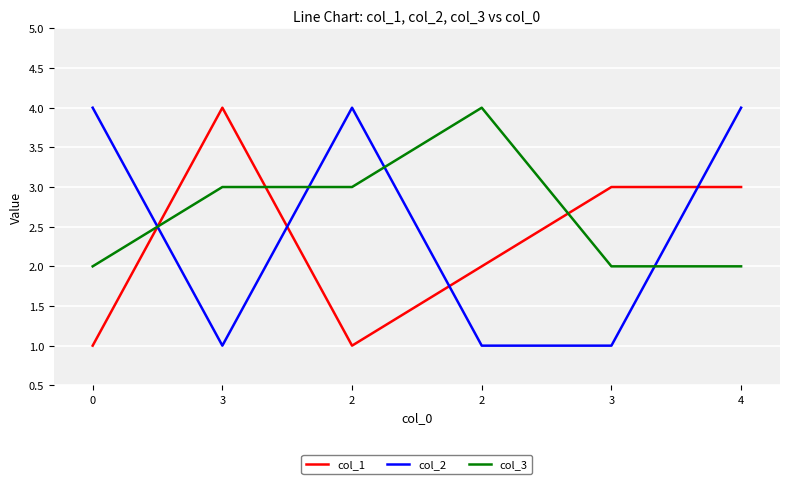

What are all the series names shown in the legend?

col_1, col_2, col_3